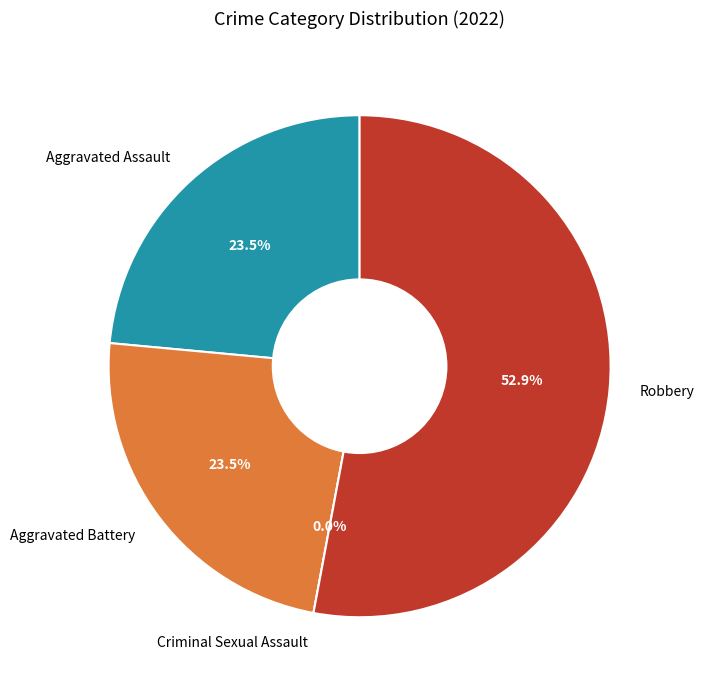

Does any single category account for the majority?

Yes